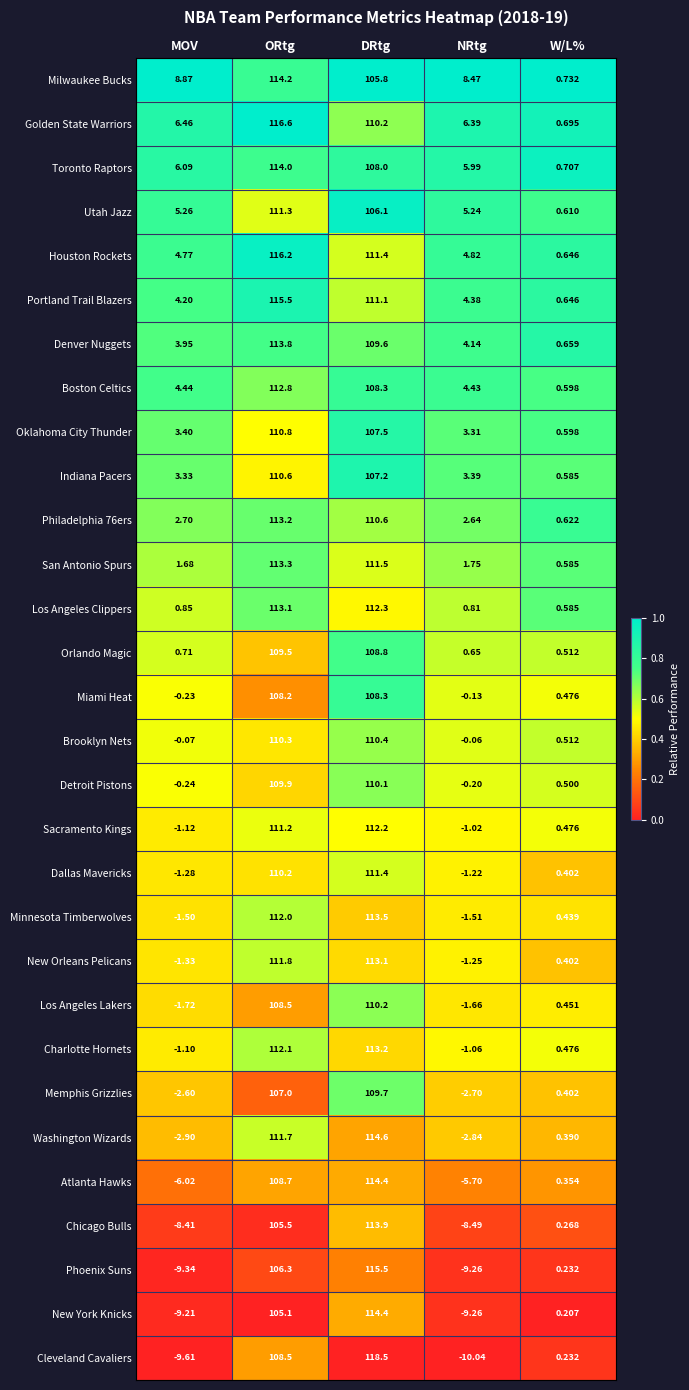

At which category is the sum across all series the highest?

ORtg